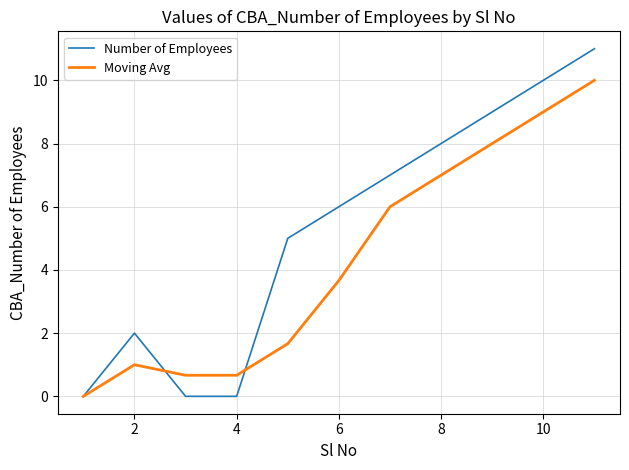

What is the maximum value for Number of Employees?

11.0